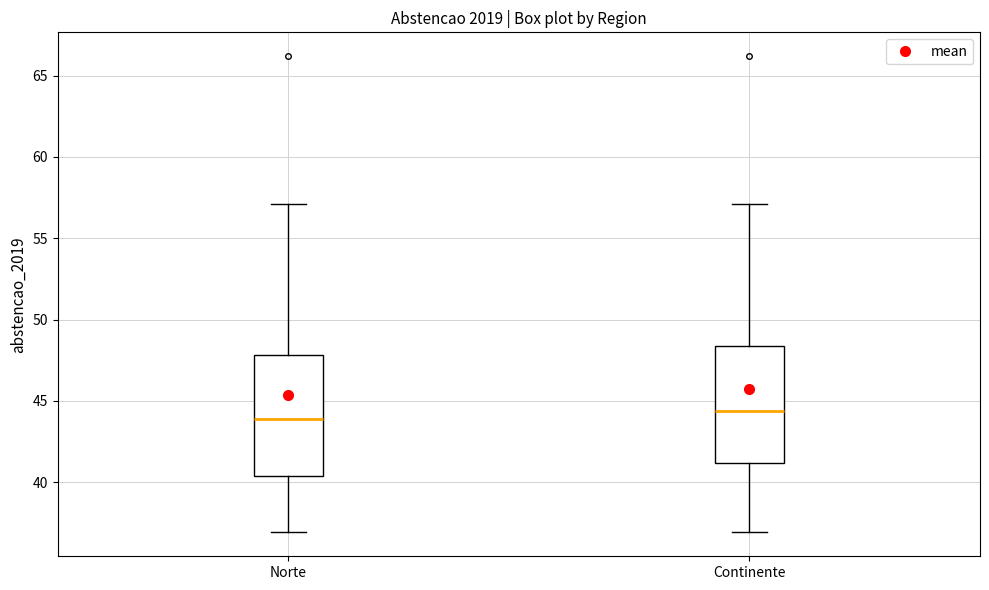

Where does the upper whisker of the box for Norte end on the y-axis? The values are not printed on the chart, so give them approximately, as read against the axis.

57.0